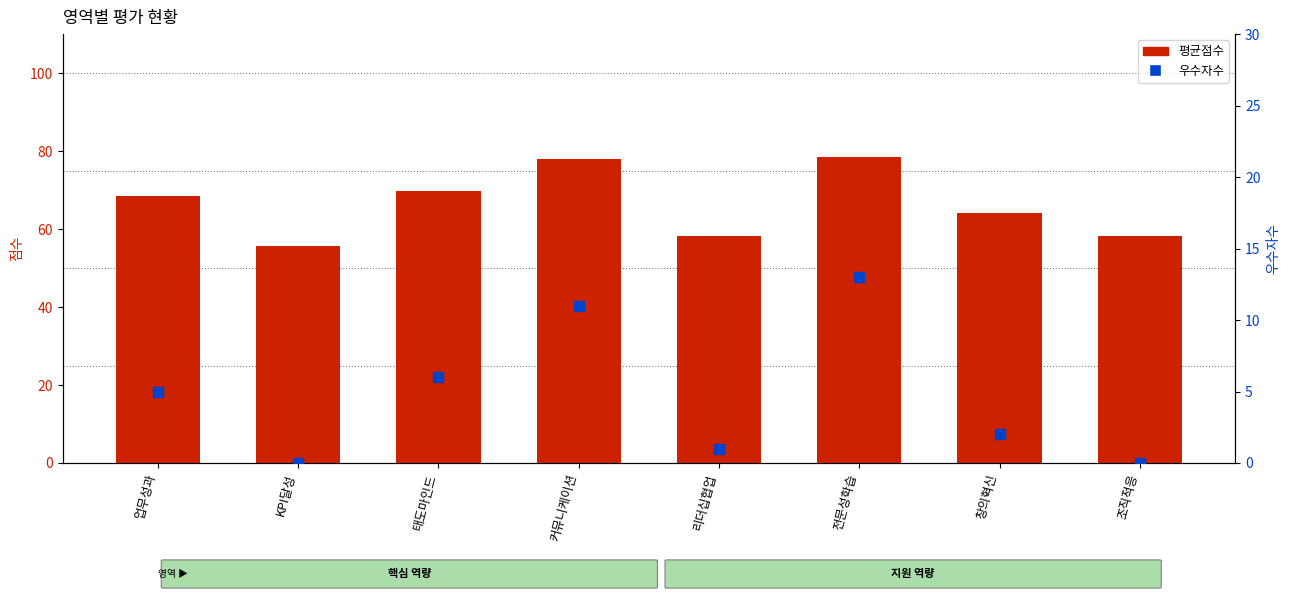

What is the total value across all series at 태도마인드?

75.8